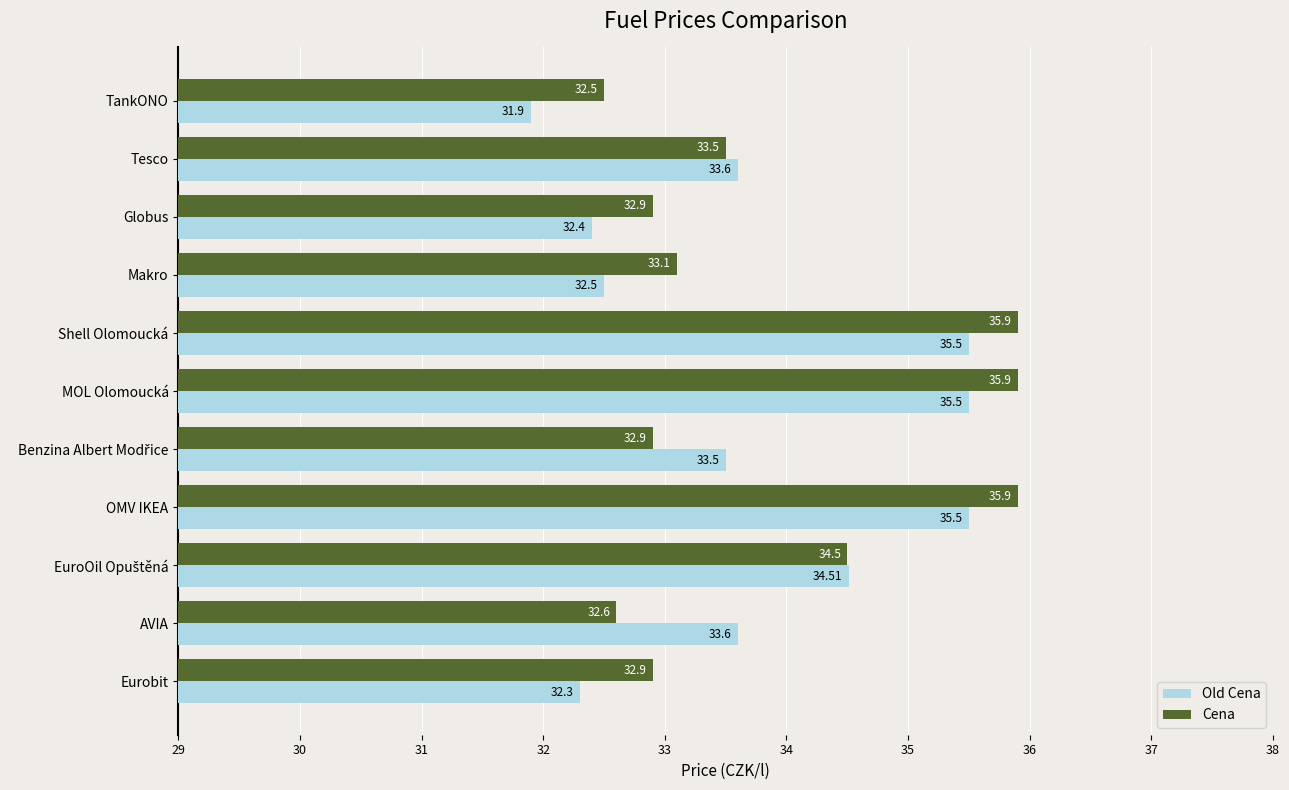

Where is Cena nearest to the value 34?

Tesco